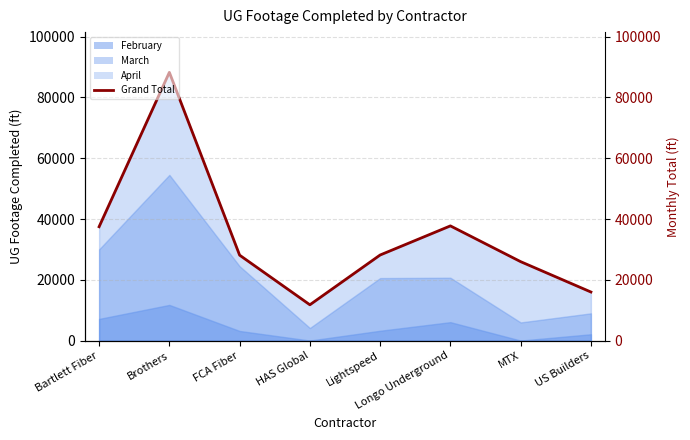

Rank the categories by value from highest to lowest.

Brothers, Longo Underground, Bartlett Fiber, Lightspeed, FCA Fiber, MTX, US Builders, HAS Global